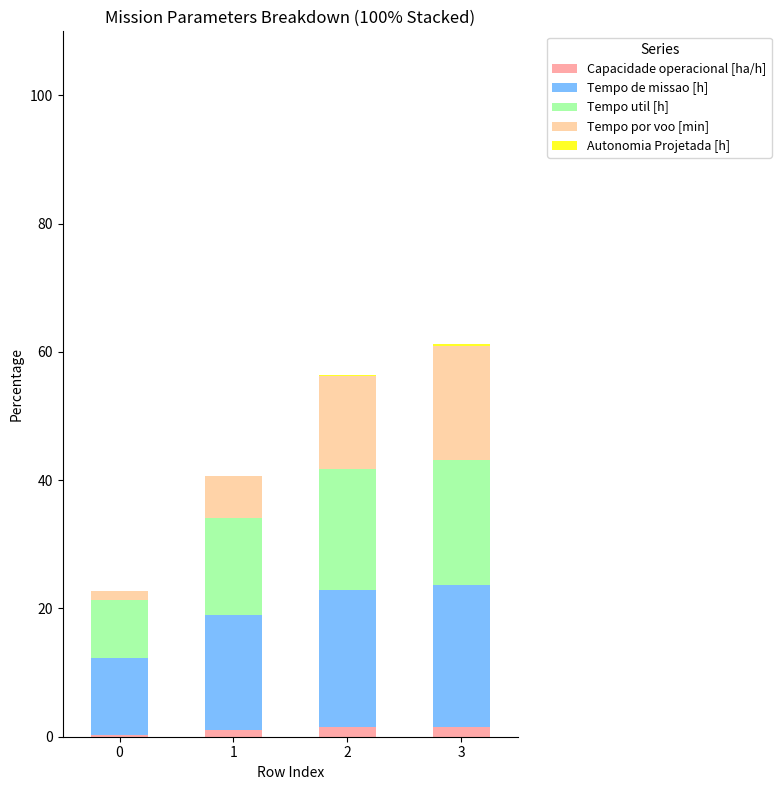

Are the bars grouped side by side (vs. stacked)?

No